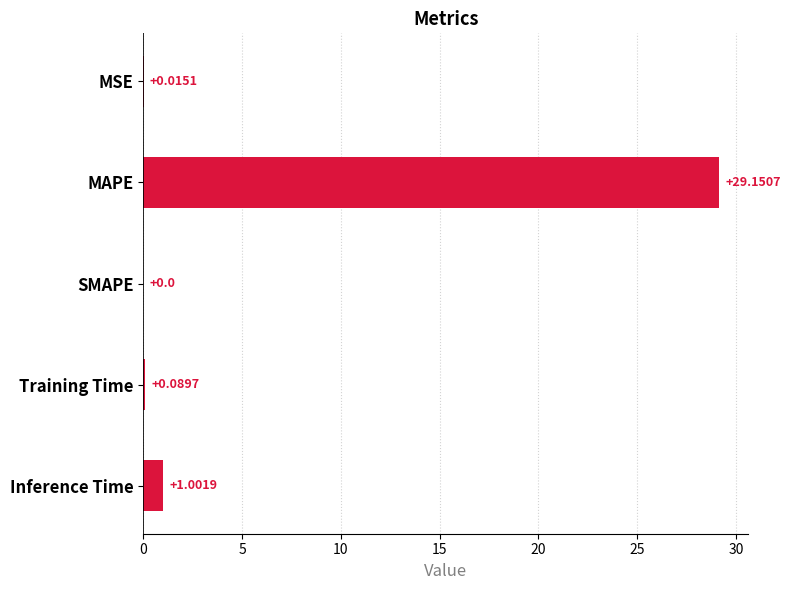

Between Inference Time and MSE, which is larger?

Inference Time